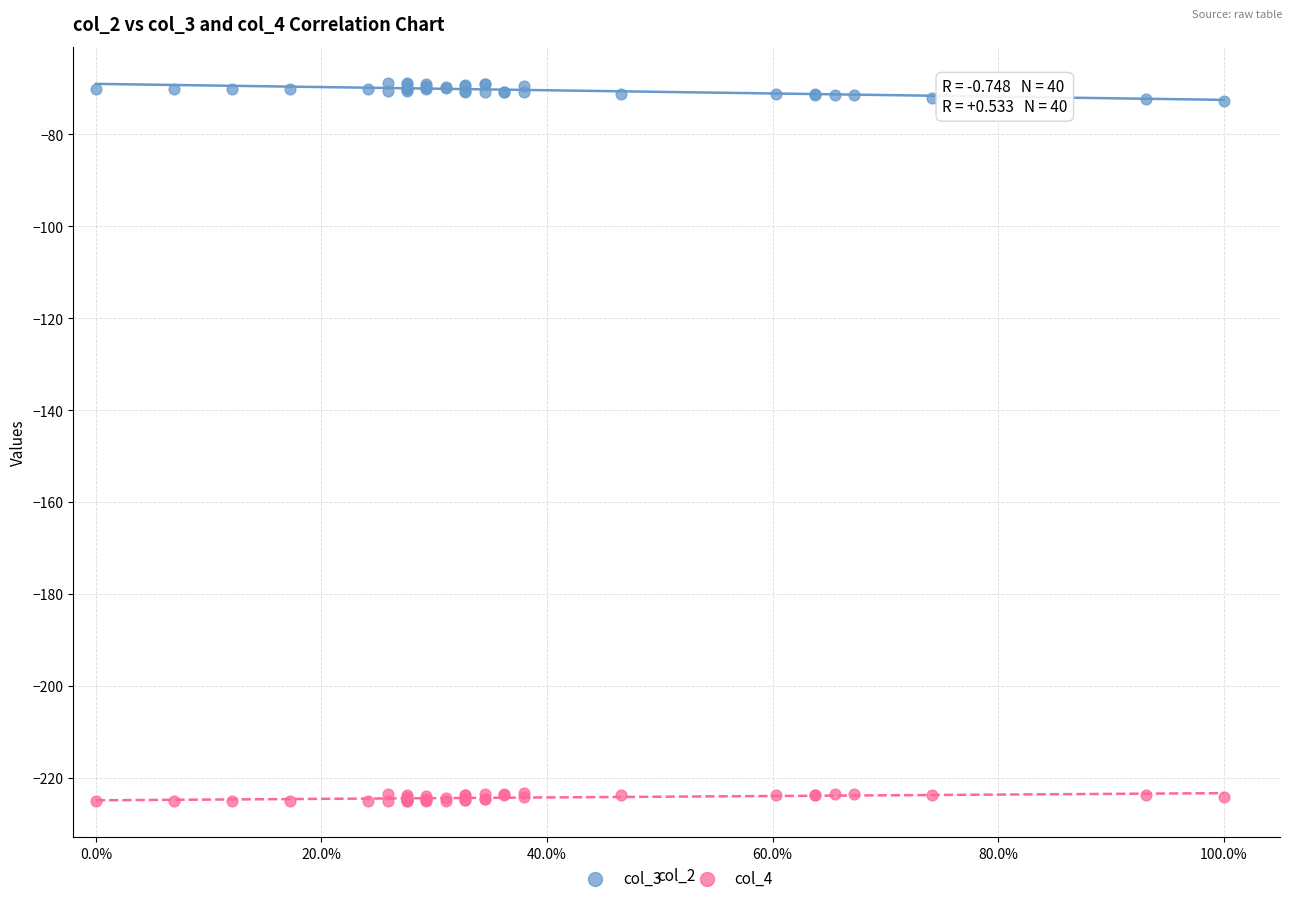

Which series contains the highest Y value?

col_3